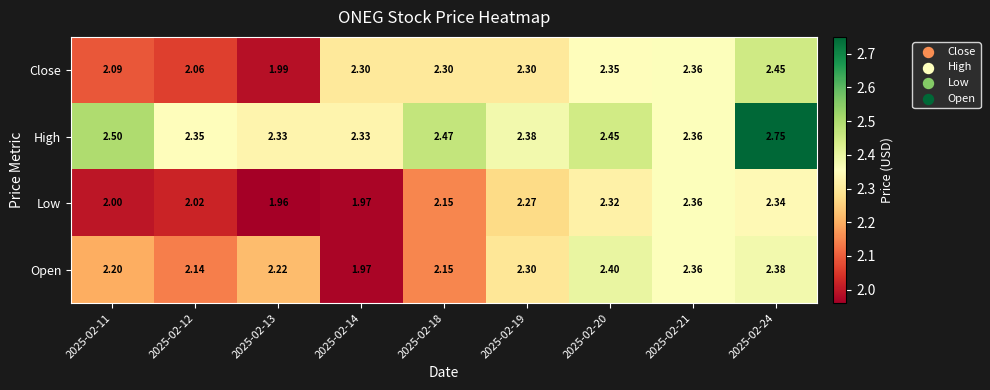

Which series has the largest total across all categories?

High